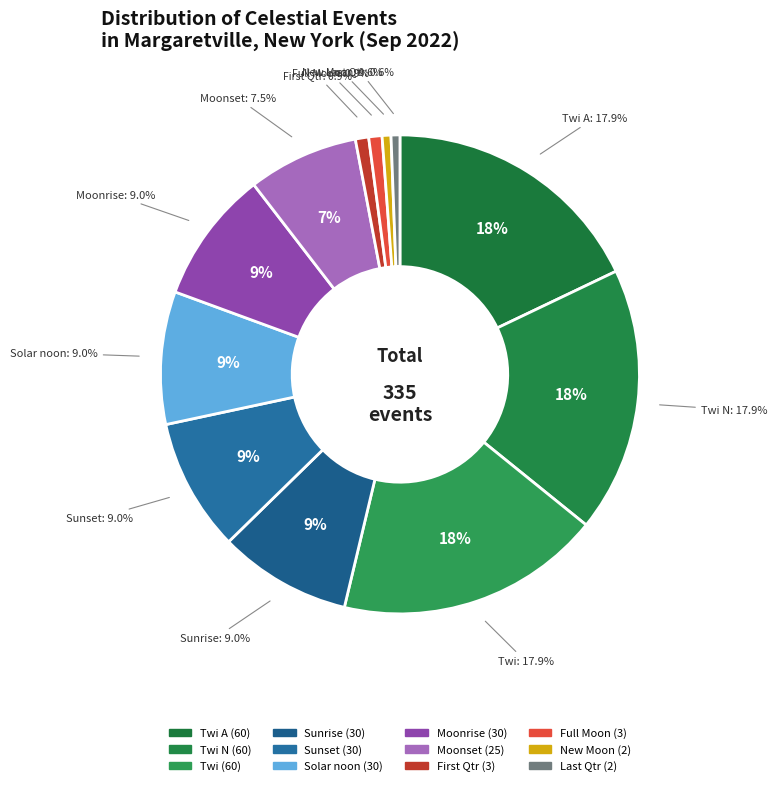

What is the majority slice?

Sunrise